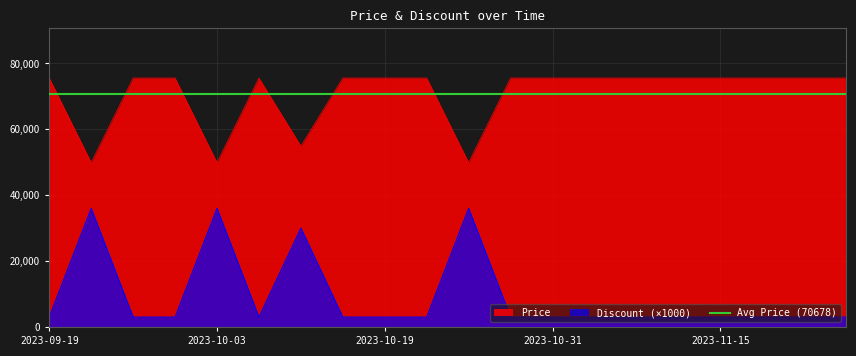

How many lines are shown in the chart?

2